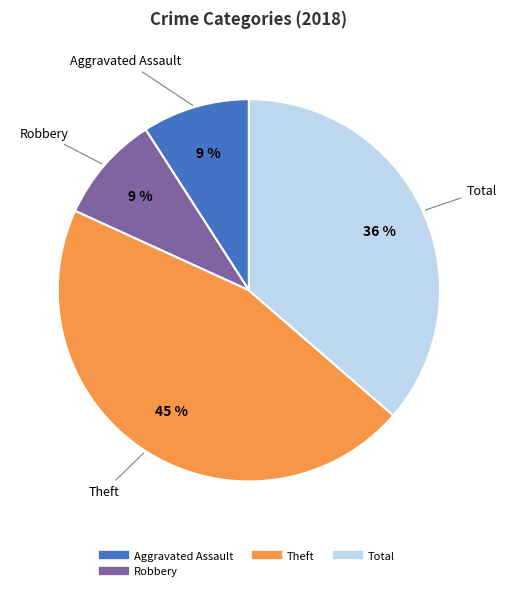

How many segments does this pie chart have?

4